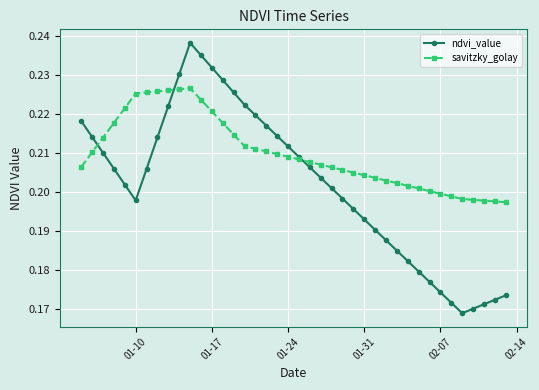

Which series has the largest total across all categories?

savitzky_golay